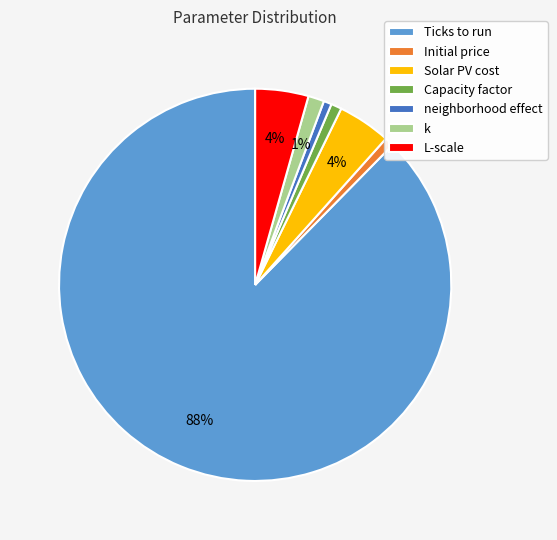

To the nearest percent, what is the combined percentage of neighborhood effect and k?

2%